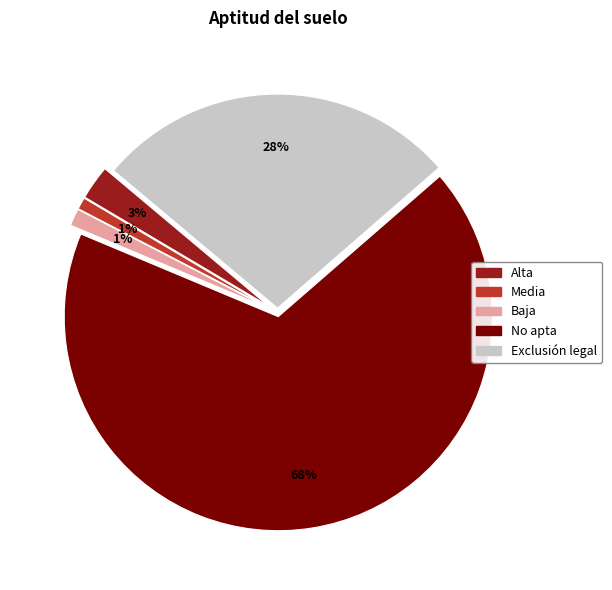

Which has a higher value, Media or Exclusión legal?

Exclusión legal